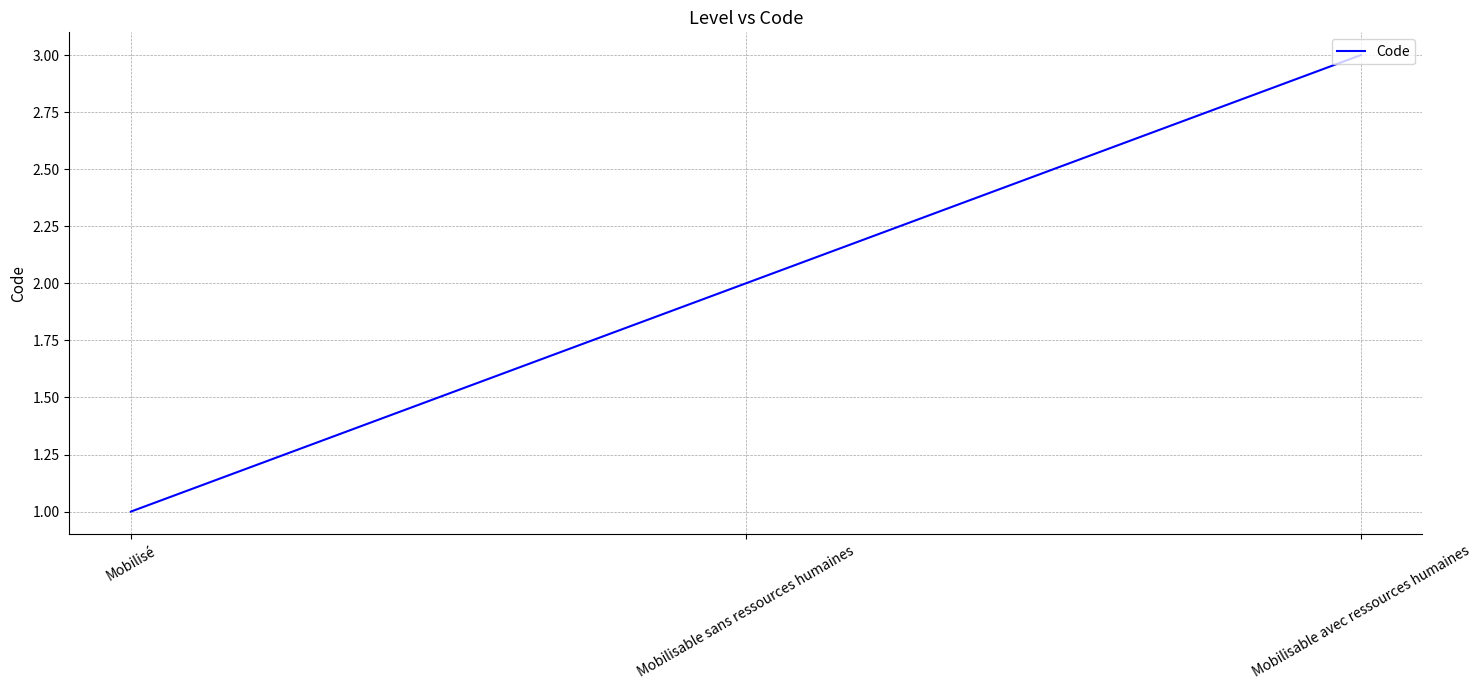

What is the sum of the values at Mobilisé and Mobilisable avec ressources humaines?

4